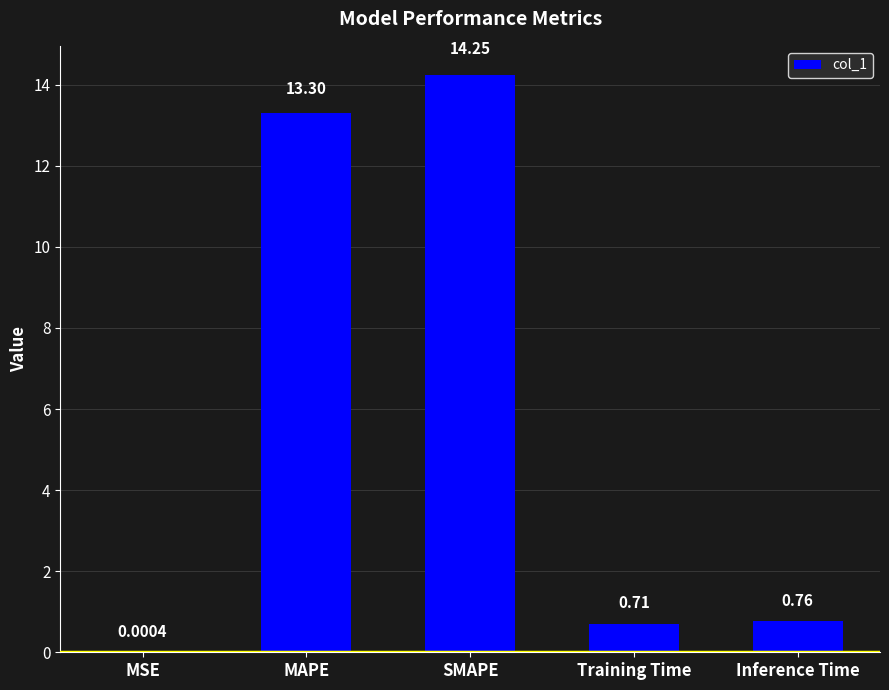

Which has a higher value, SMAPE or Training Time?

SMAPE